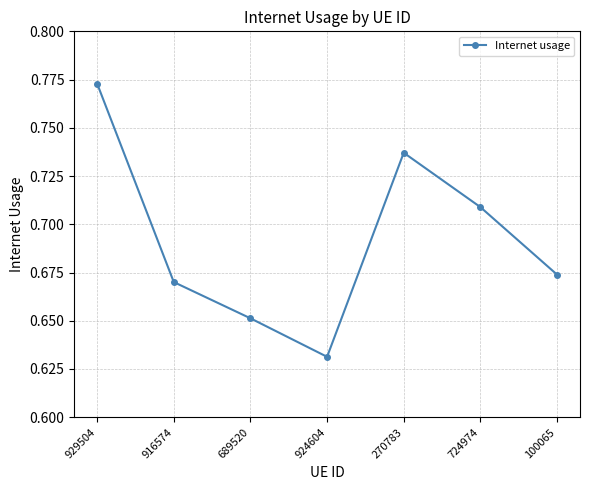

How many values are between 0 and 1?

7